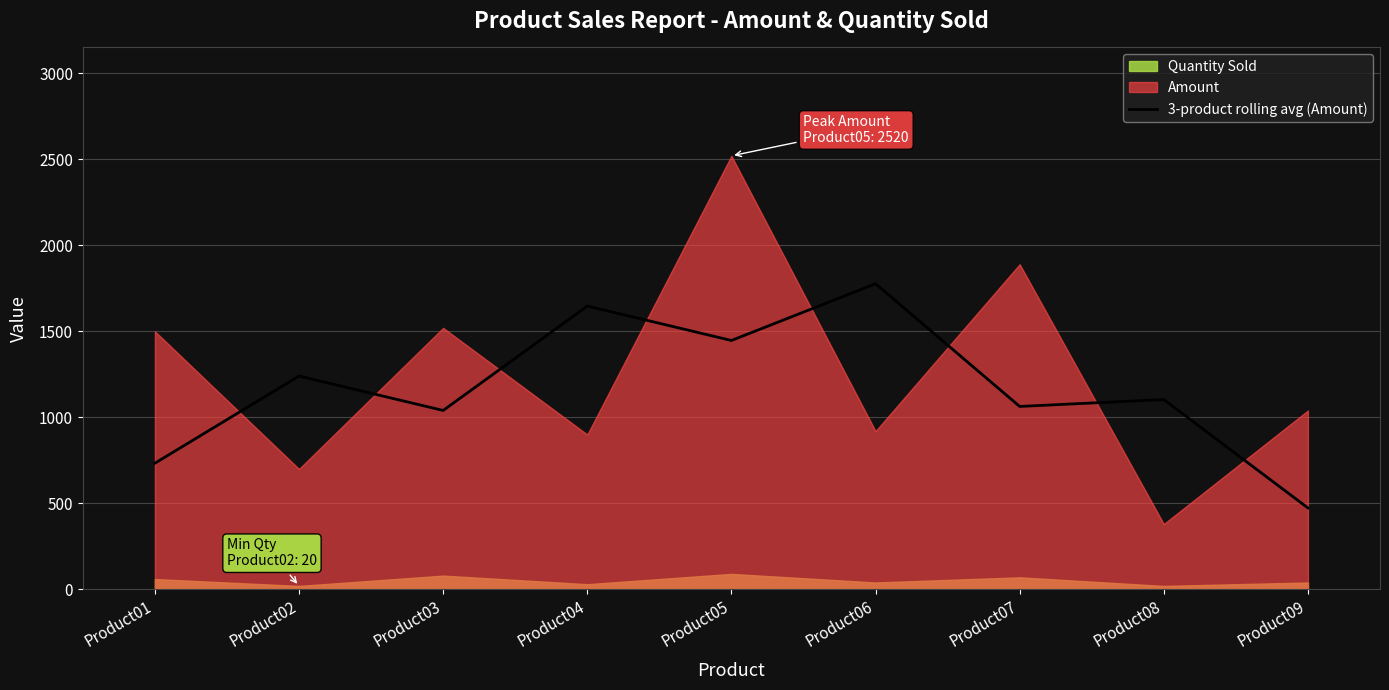

What is the change in value from Product07 to Product08?

+40.0